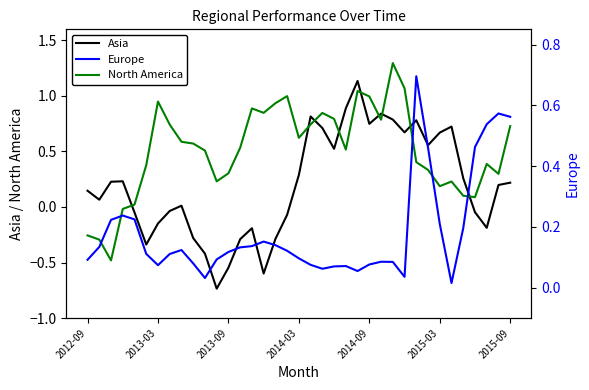

How many interior local peaks does the Europe series have?

7